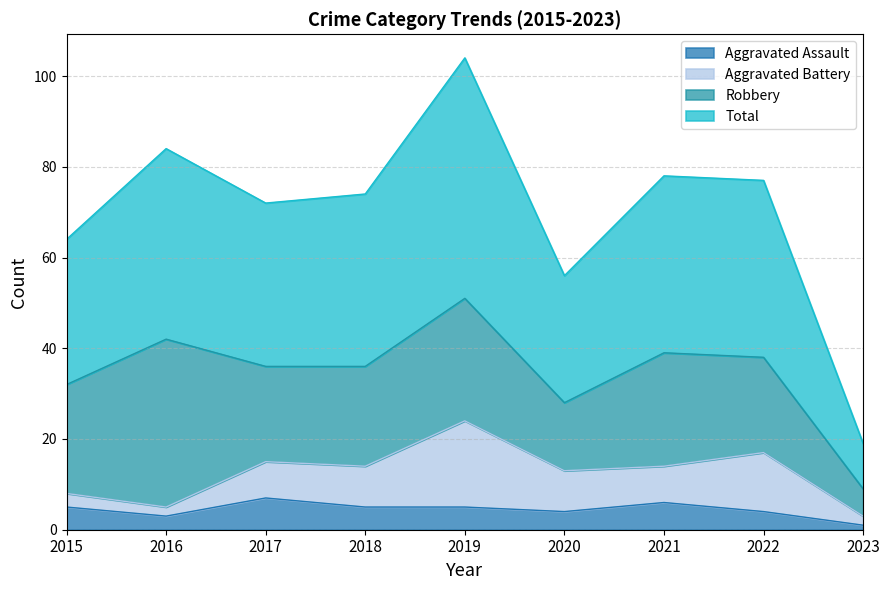

At how many categories does at least one series exceed 8?

9